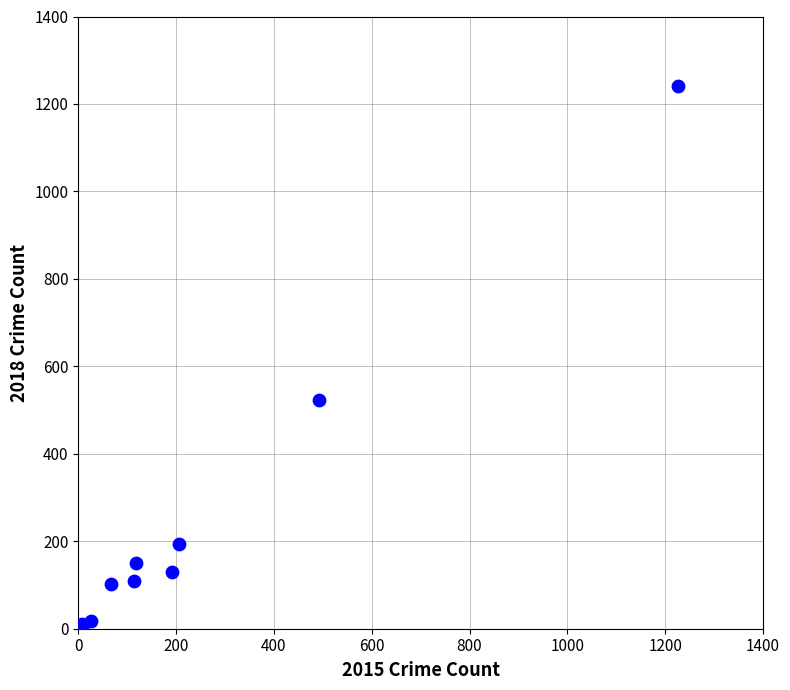

What Y value in the scatter plot is closest to 623?

524